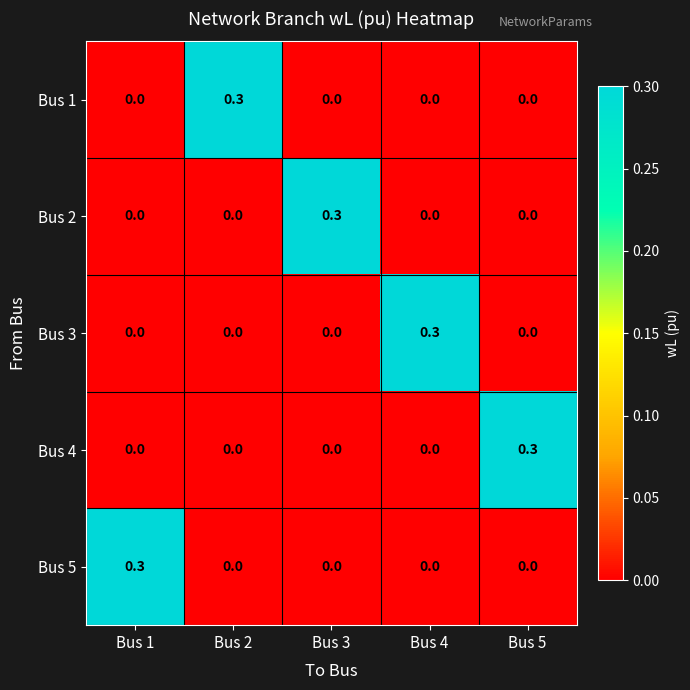

The Bus 2 series shows 0.0 at Bus 5. True or false?

True